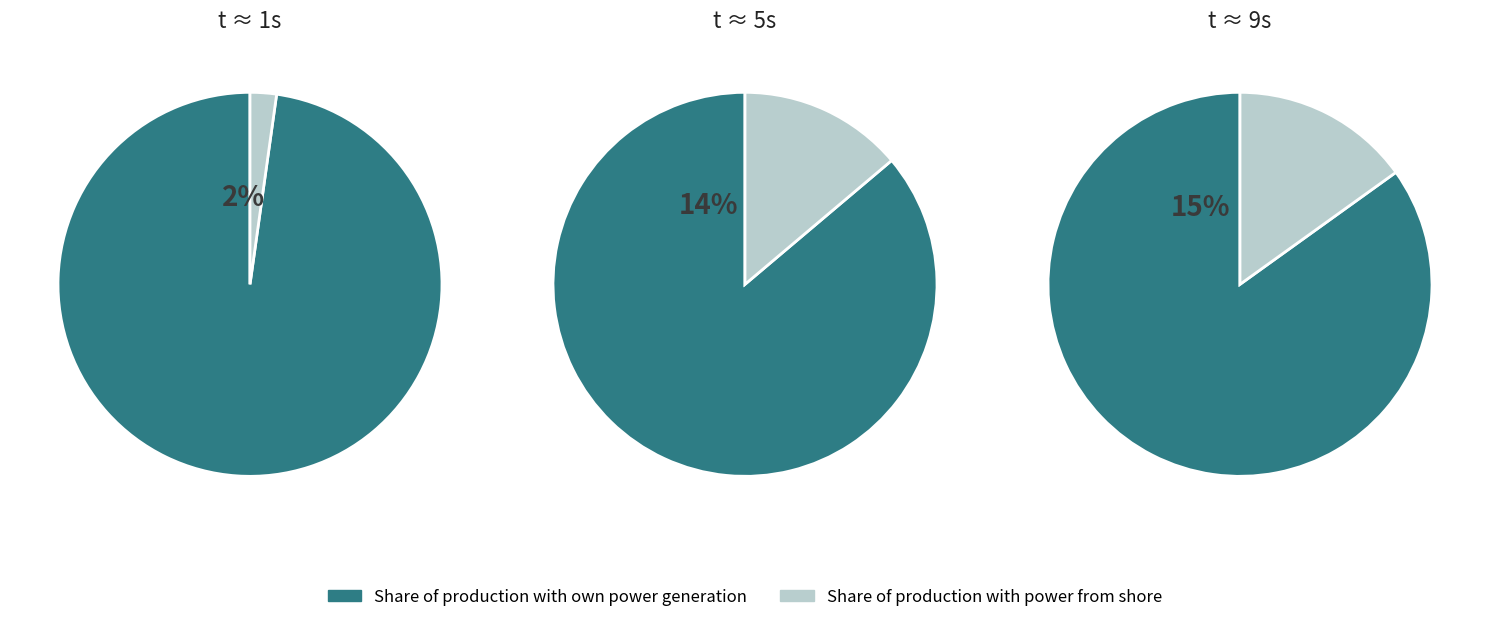

Does 3 account for over 50% of the chart?

No